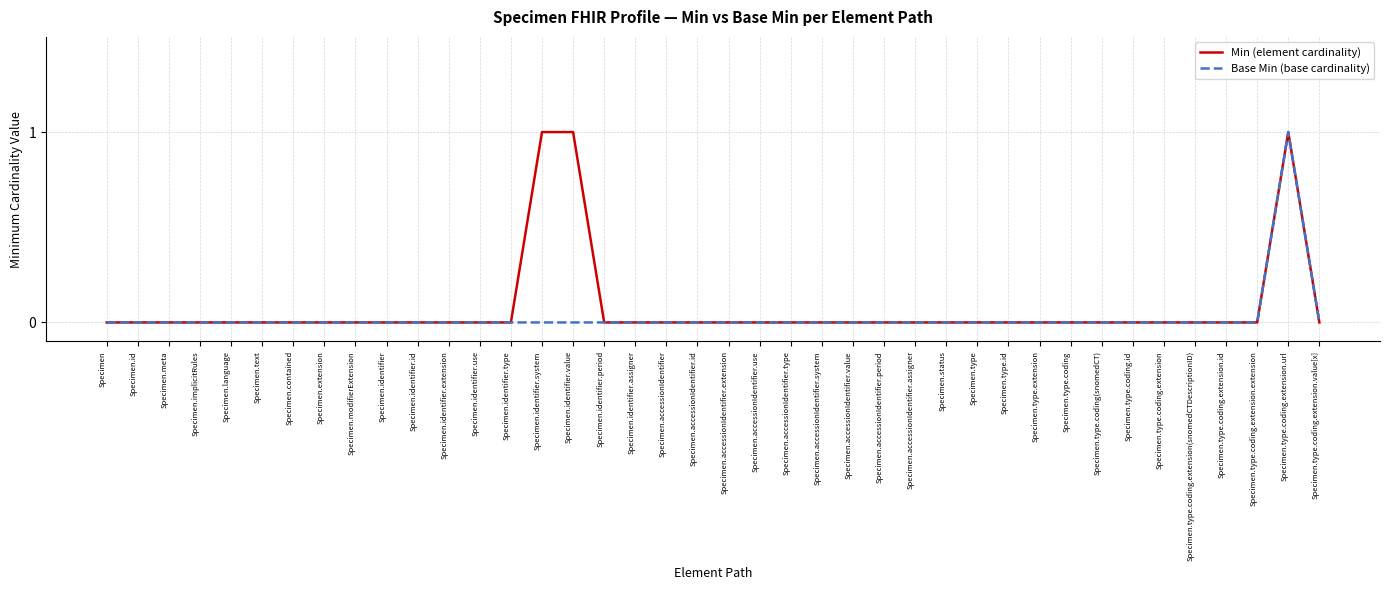

True or false: Min (element cardinality) has a value of 1 at Specimen.type.coding.extension.id.

False